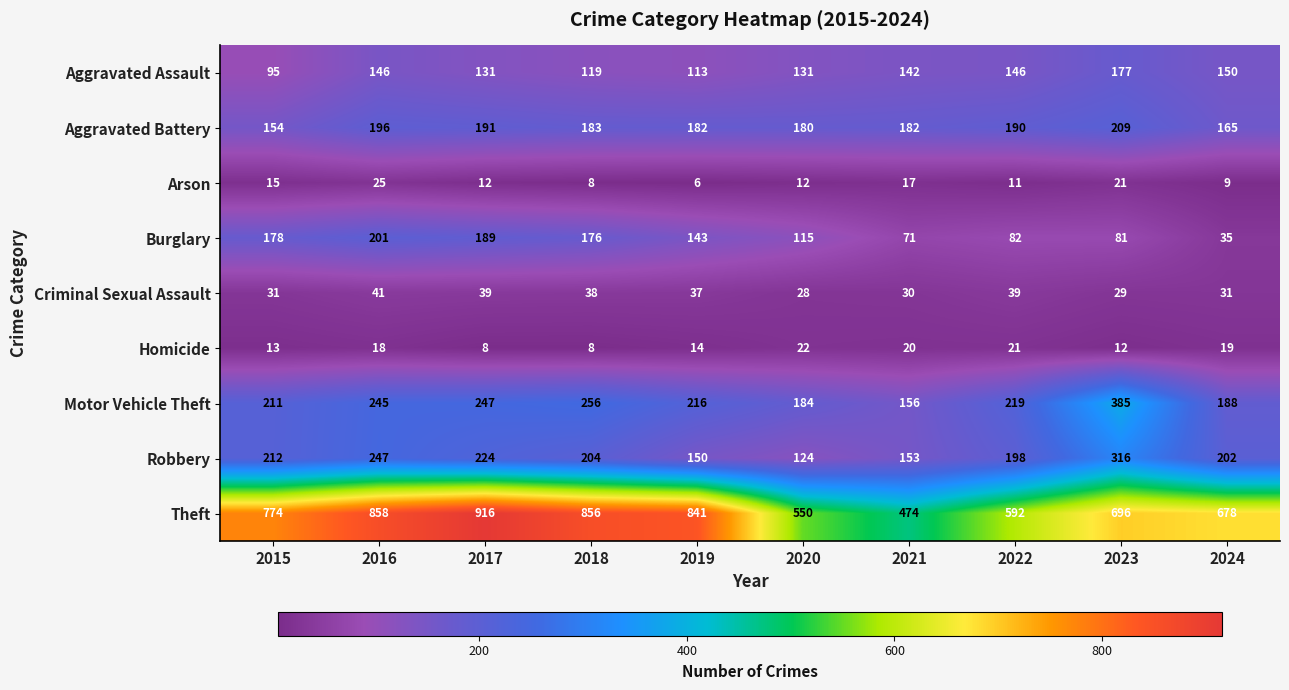

At 2019, list the series in order from largest to smallest.

Theft, Motor Vehicle Theft, Aggravated Battery, Robbery, Burglary, Aggravated Assault, Criminal Sexual Assault, Homicide, Arson